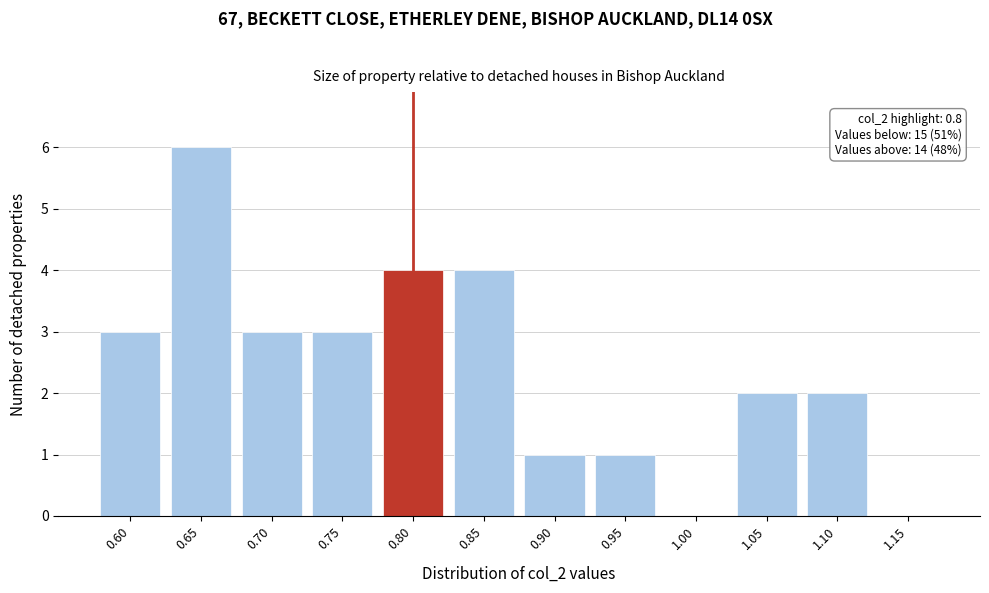

Reading left to right, extract all data points from this chart.

0.60=3	0.65=6	0.70=3	0.75=3	0.80=4	0.85=4	0.90=1	0.95=1	1.00=0	1.05=2	1.10=2	1.15=0